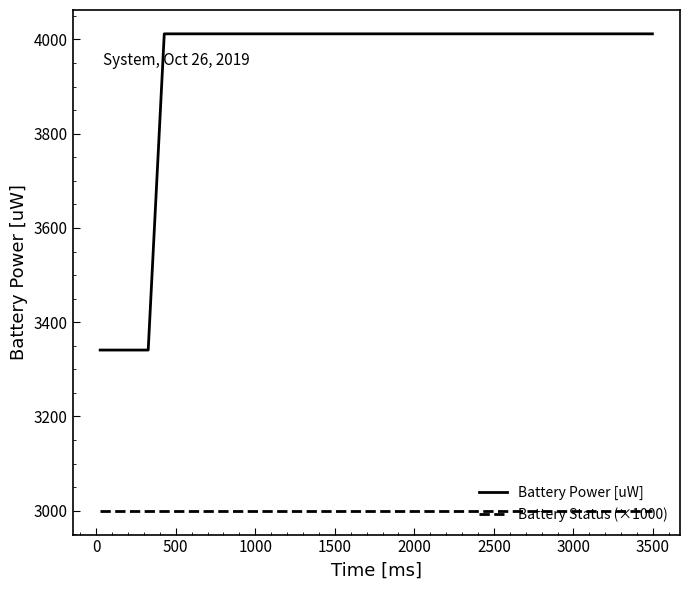

True or false: Battery Power [uW] and Battery Status (×1000) cross at least once.

False